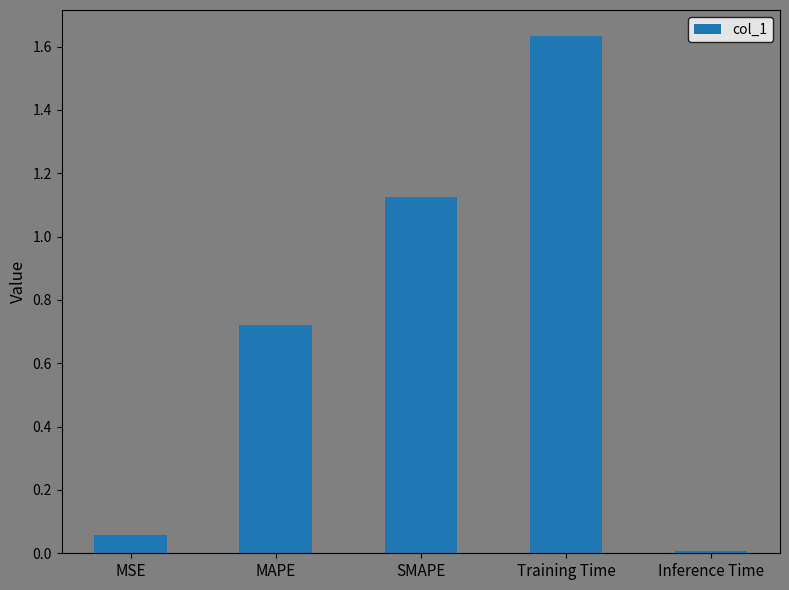

What is the label of the 3rd bar from the left?

SMAPE